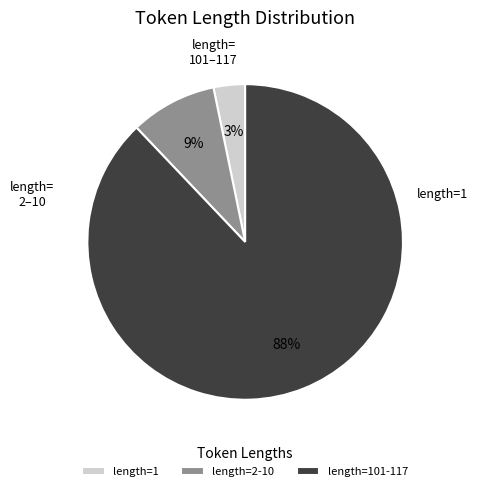

Rank the categories by value from lowest to highest.

length=1, length=2-10, length=101-117